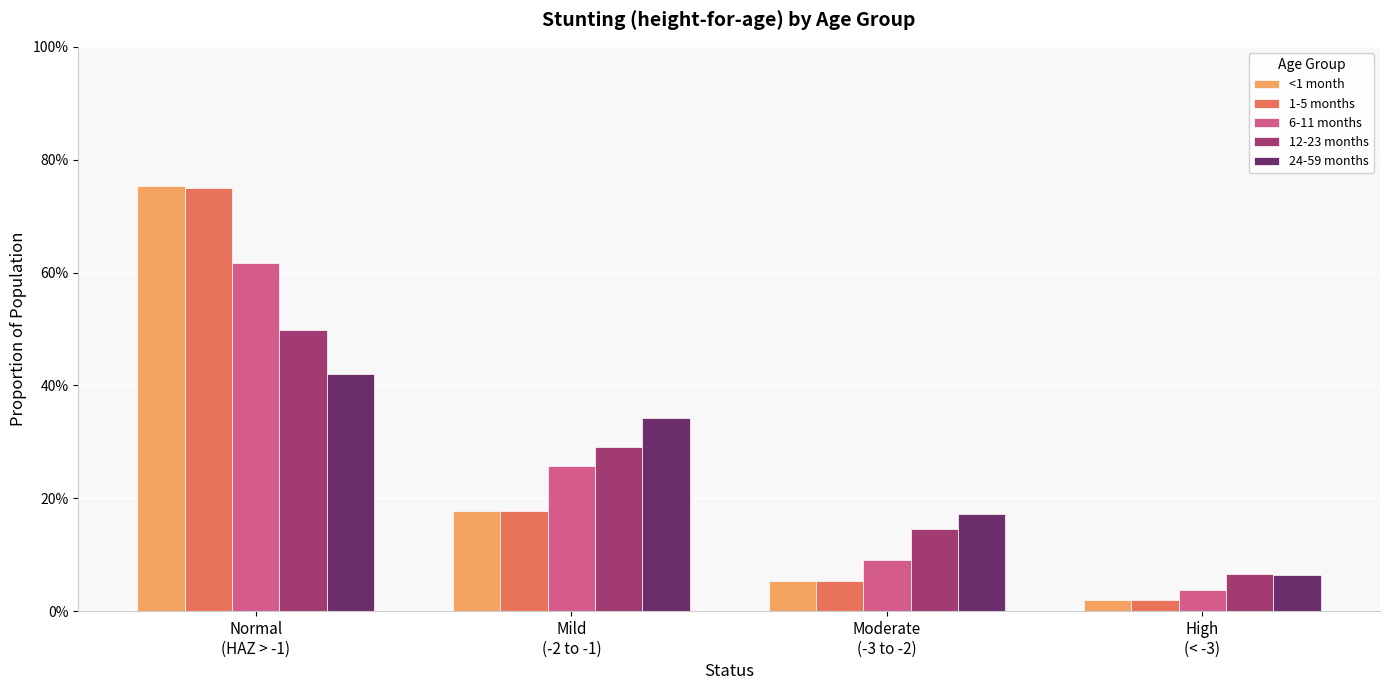

What is the average value of the 1-5 months series?

0.2